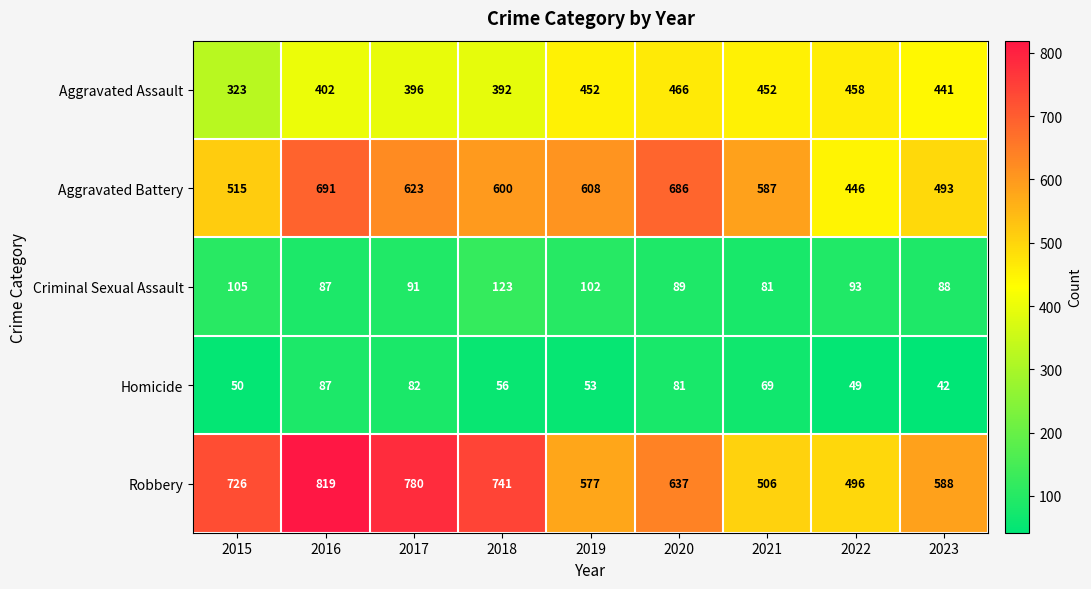

What is the greatest value displayed?

819